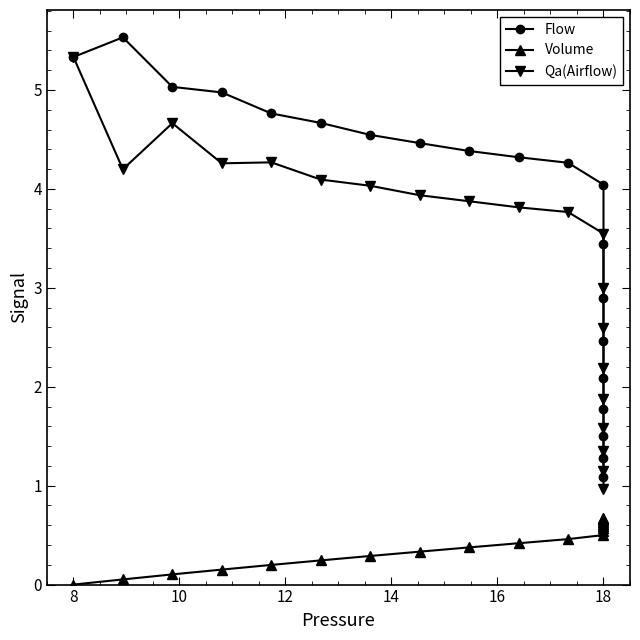

How many distinct data groups are displayed?

3